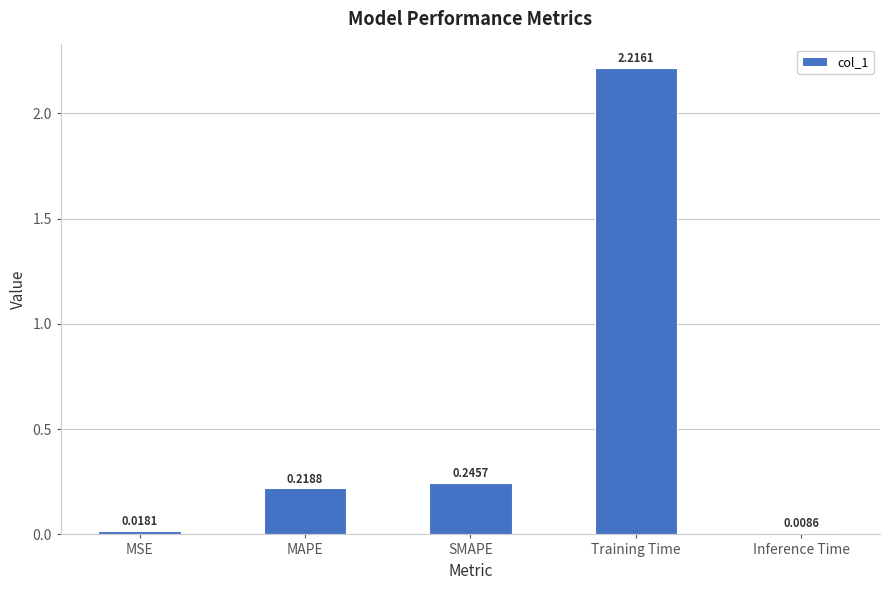

What is the label of the 3rd bar from the left?

SMAPE